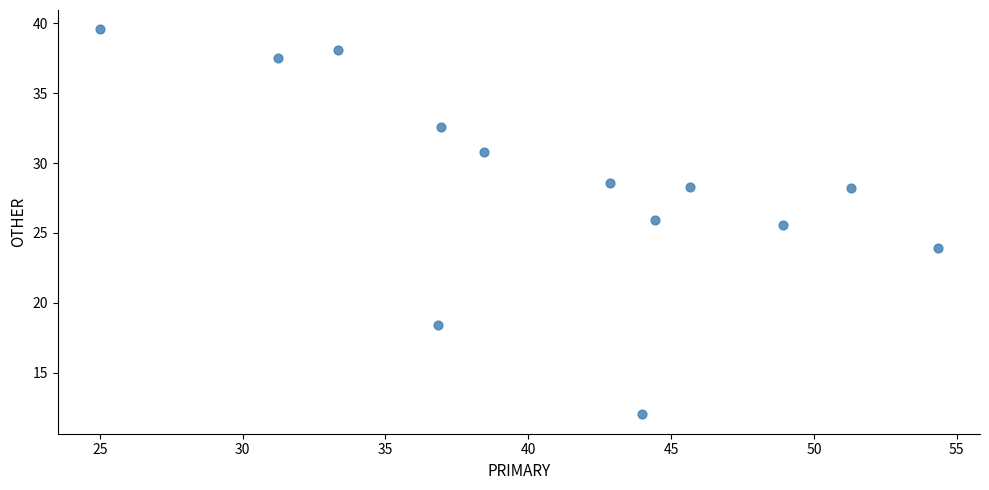

What is the range of X values (max minus min)?

29.3